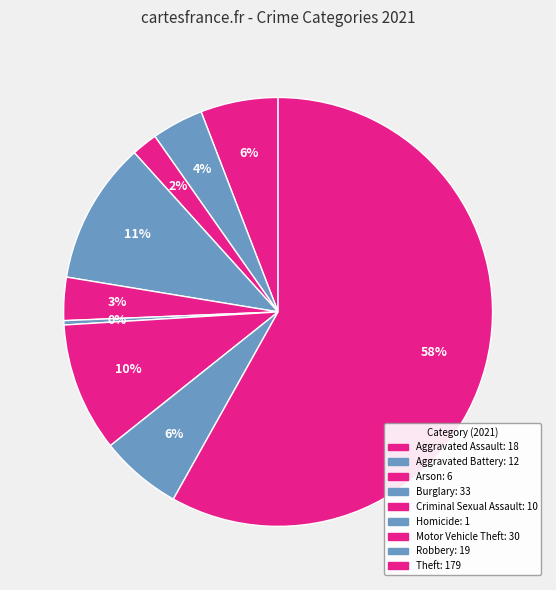

How many segments does this pie chart have?

9